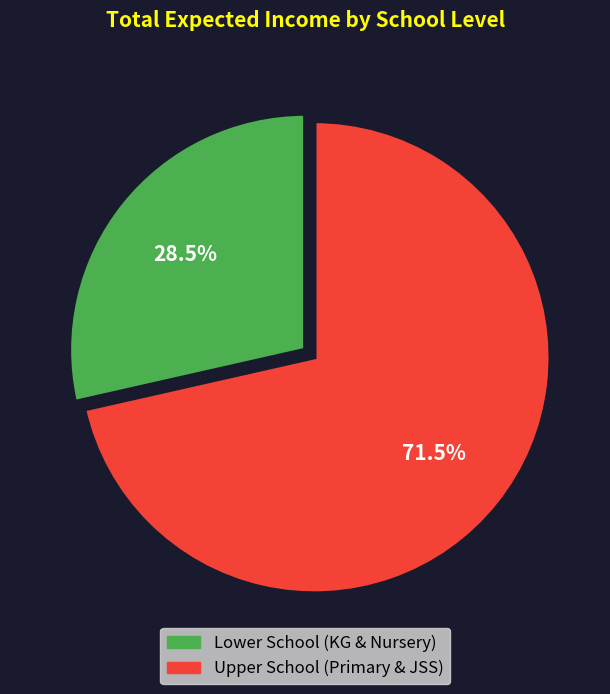

Is there any slice that represents more than half of the pie?

Yes